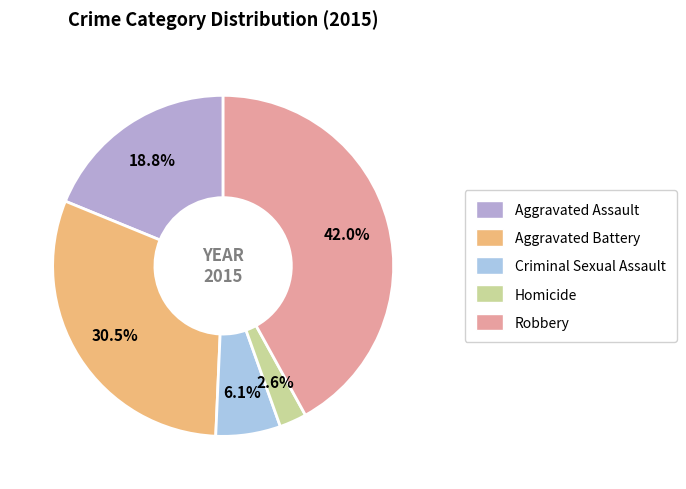

Rank the categories by value from highest to lowest.

Robbery, Aggravated Battery, Aggravated Assault, Criminal Sexual Assault, Homicide